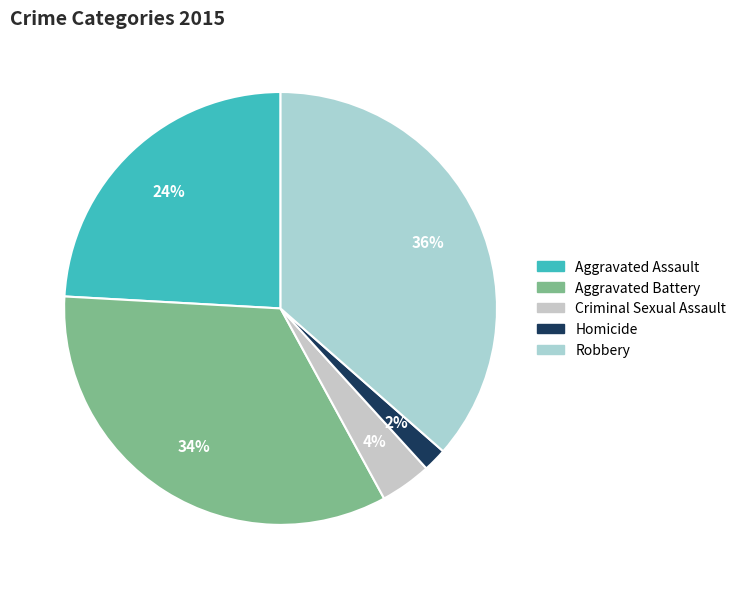

Count the number of slices in the pie.

5